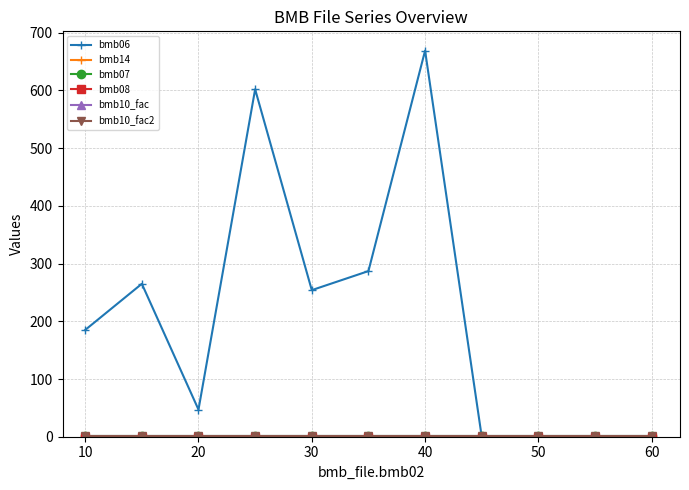

Is this an area chart (filled region under the line)?

No